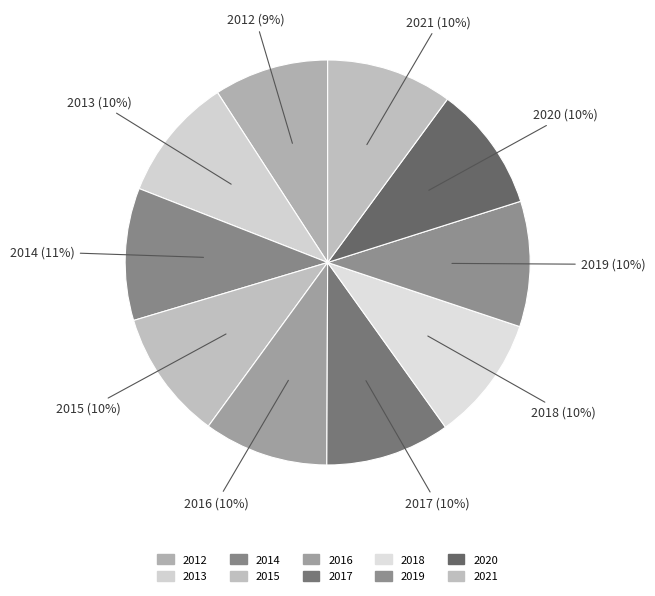

What is the ratio of the value at 2012 to the value at 2015?

0.9